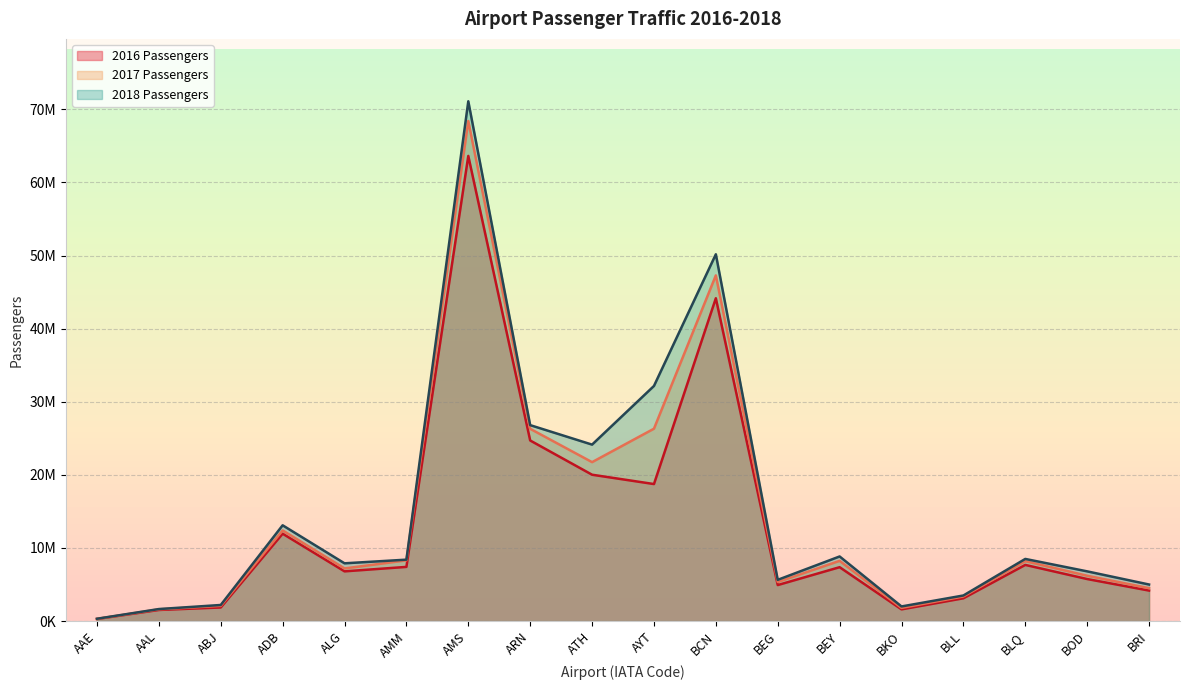

How many values in the 2018 Passengers series are below 8400000?

9